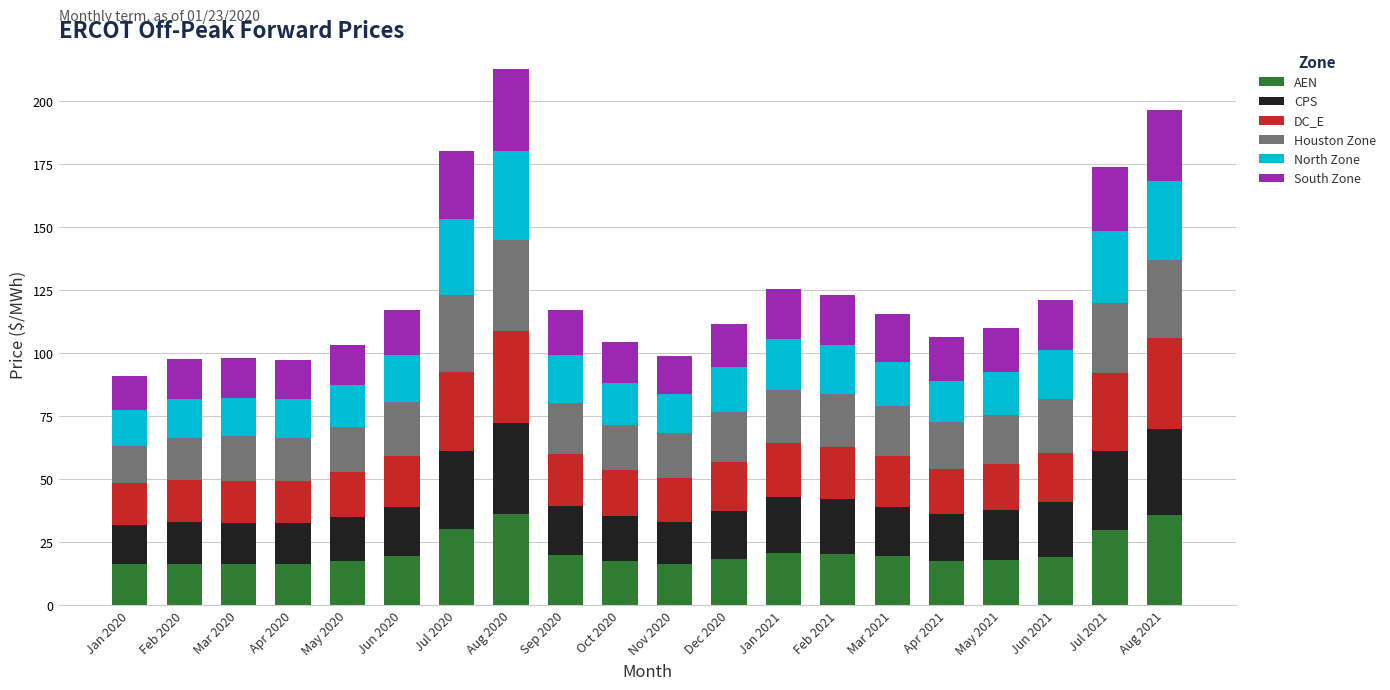

True or false: AEN has a value of 23.1 at Aug 2021.

False